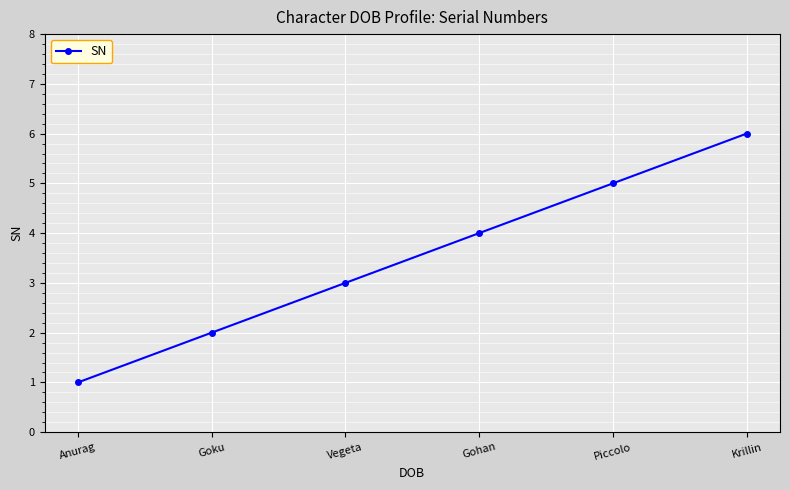

What is the smallest value displayed?

1